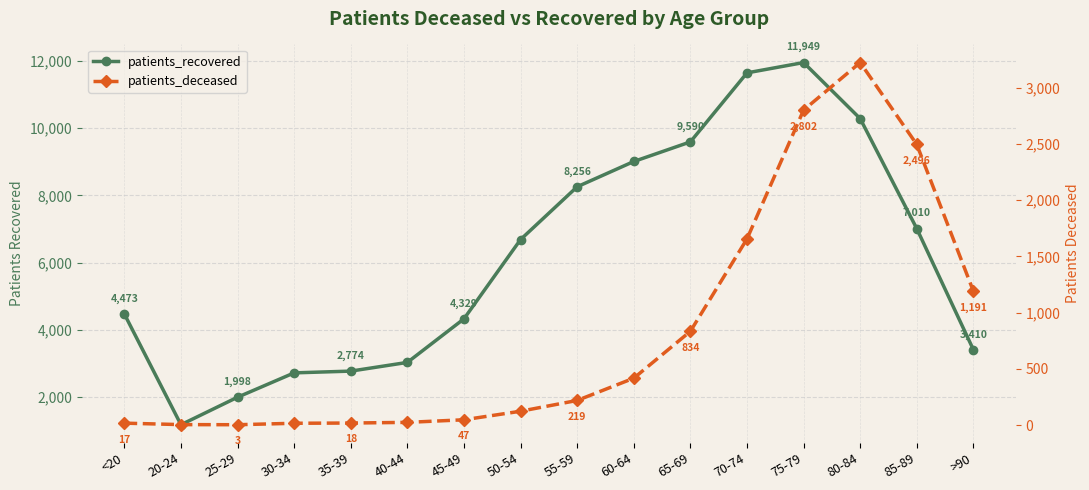

How many series are shown in this chart?

2